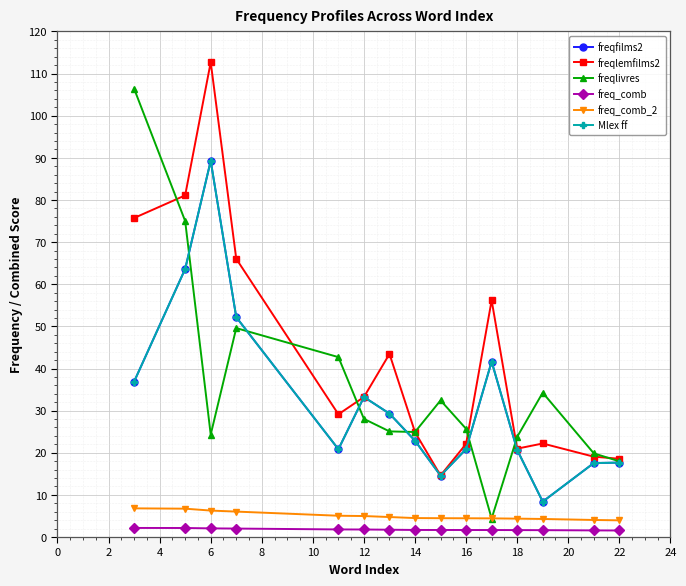

Which series has the widest spread of values?

freqlivres